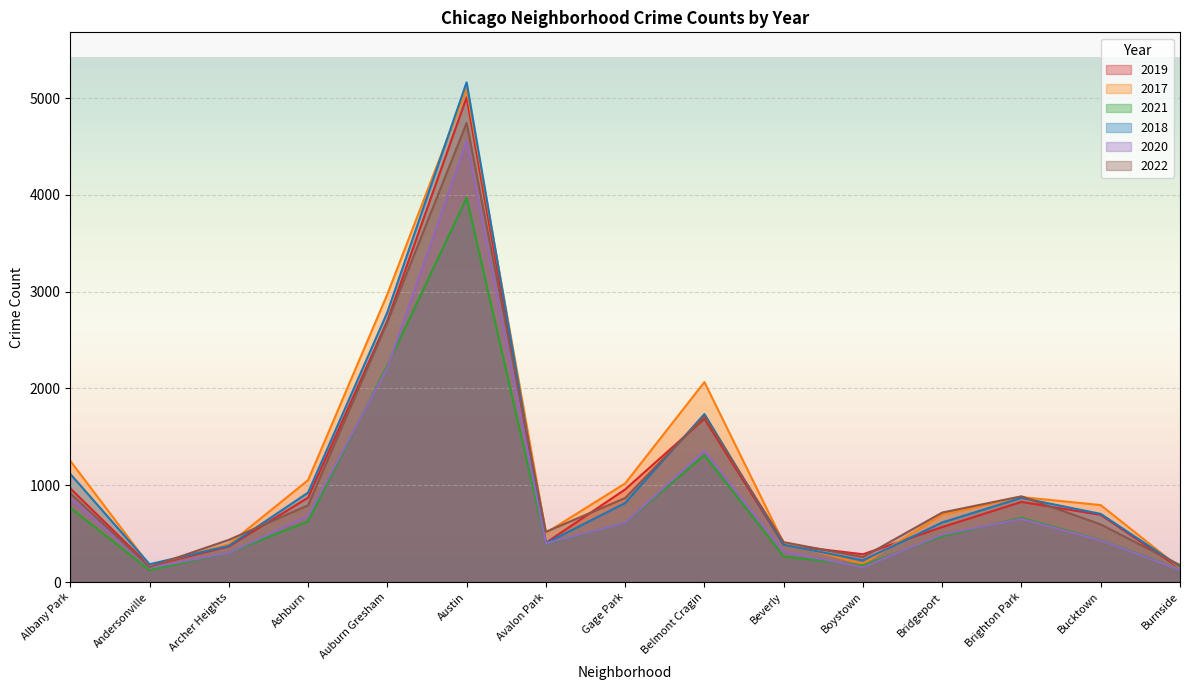

At which label does 2019 first exceed 694?

Albany Park